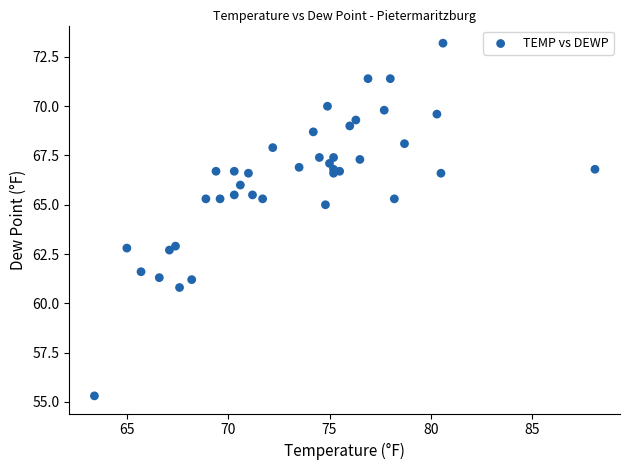

What is the range of X values (max minus min)?

24.7